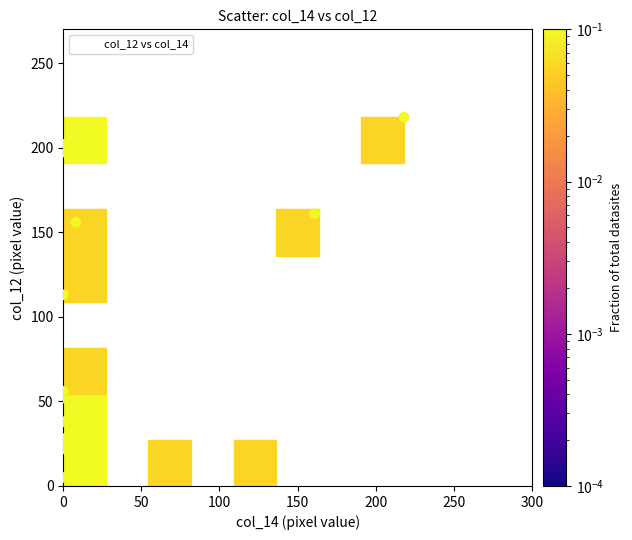

What is the range of X values (max minus min)?

218